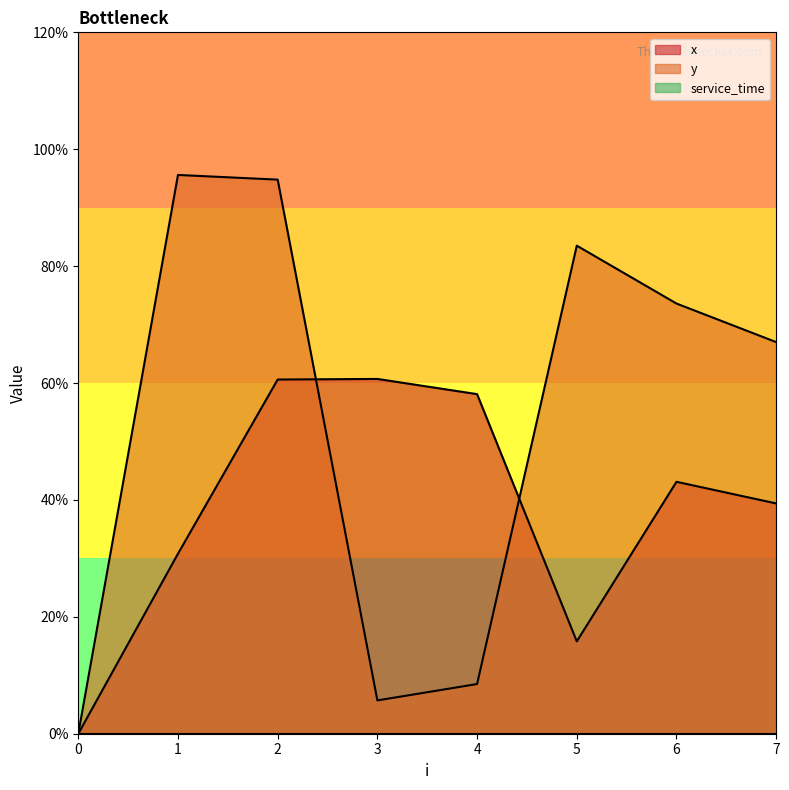

How many values in y are above zero?

7